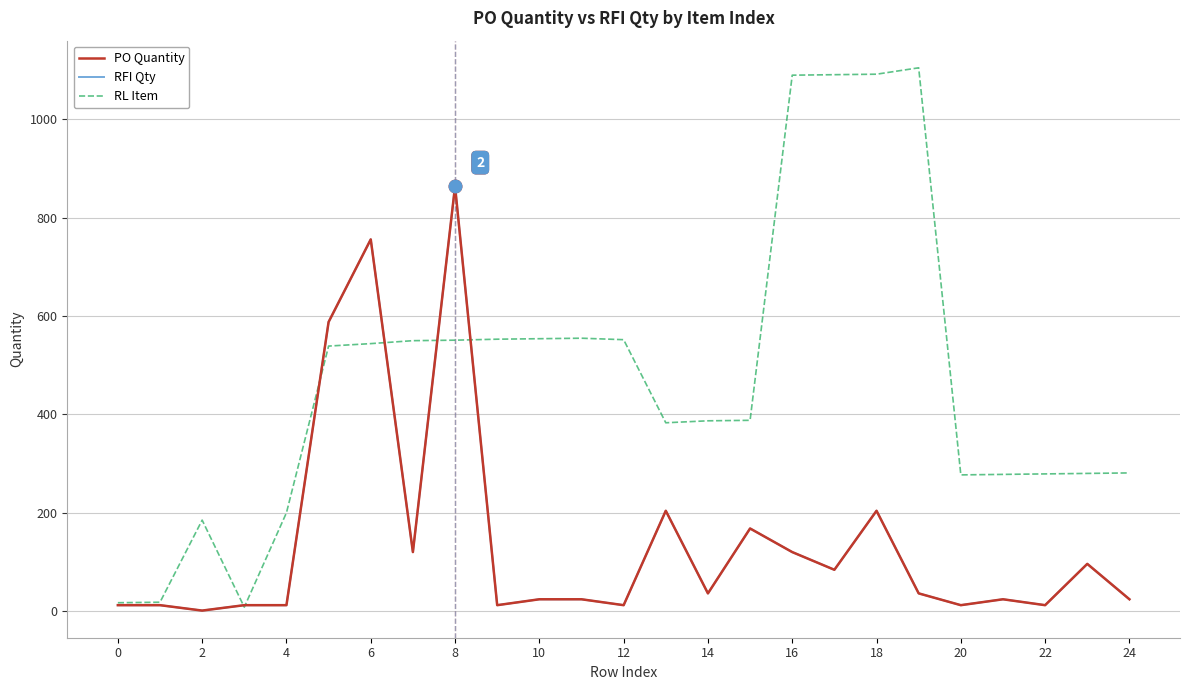

Does the chart have visible grid lines?

Yes